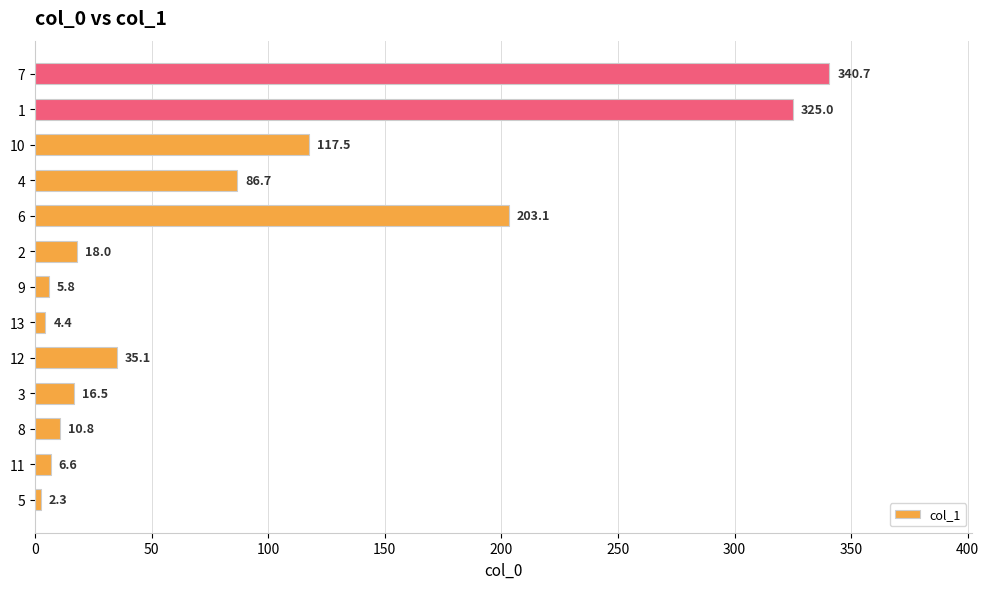

Reading top to bottom, extract all data points from this chart.

7=340.7	1=325.0	10=117.5	4=86.7	6=203.1	2=18.0	9=5.8	13=4.4	12=35.1	3=16.5	8=10.8	11=6.6	5=2.3